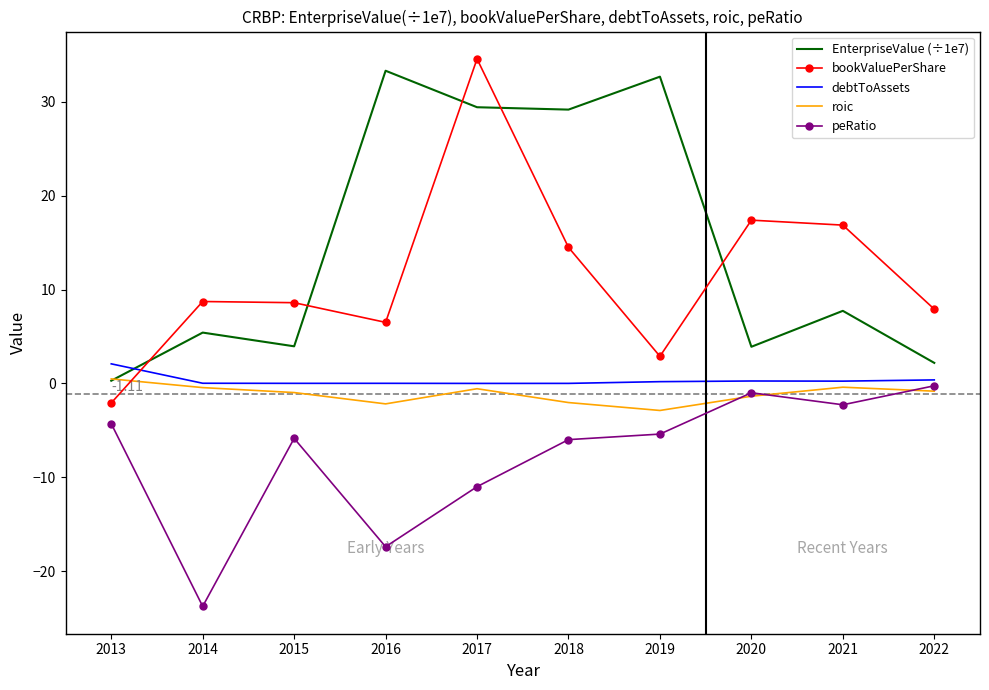

At which category is the sum across all series the highest?

2017